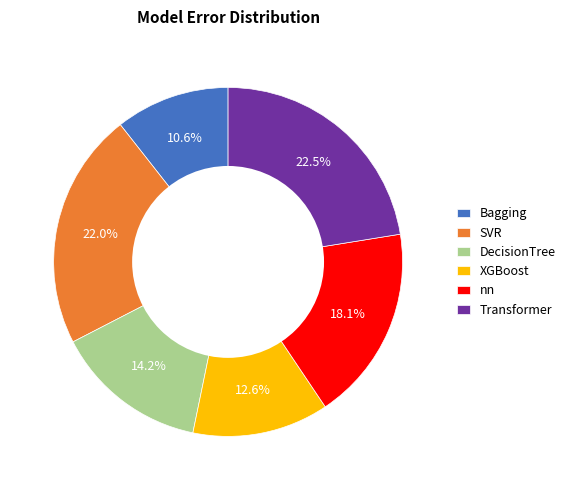

Combined, do XGBoost and Transformer account for over 50%?

No